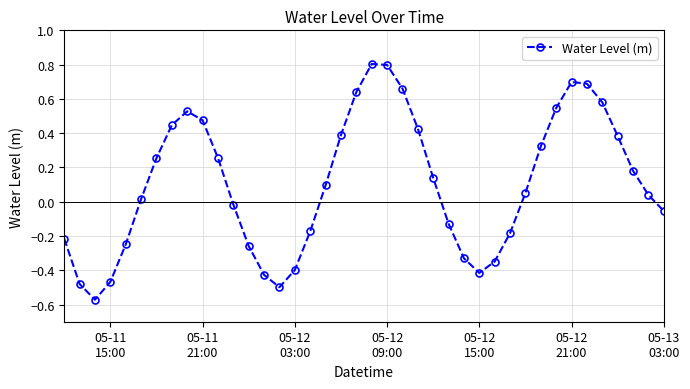

What is the difference between the maximum and minimum values?

1.4